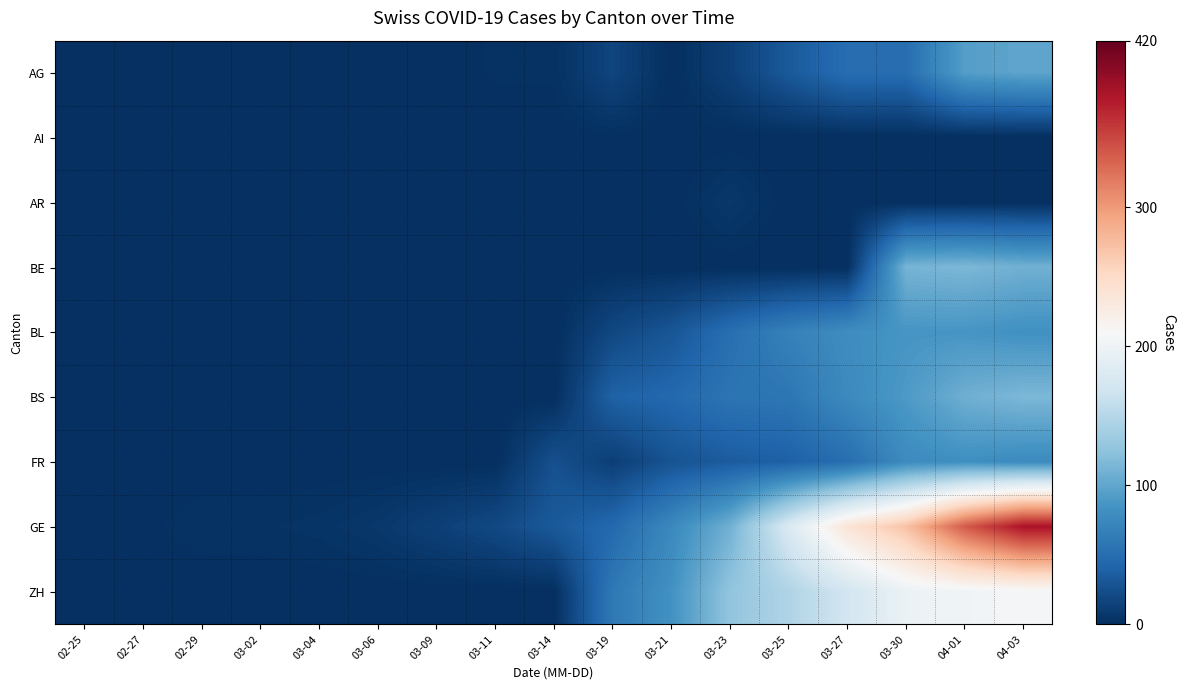

At how many categories does at least one series exceed 103?

6